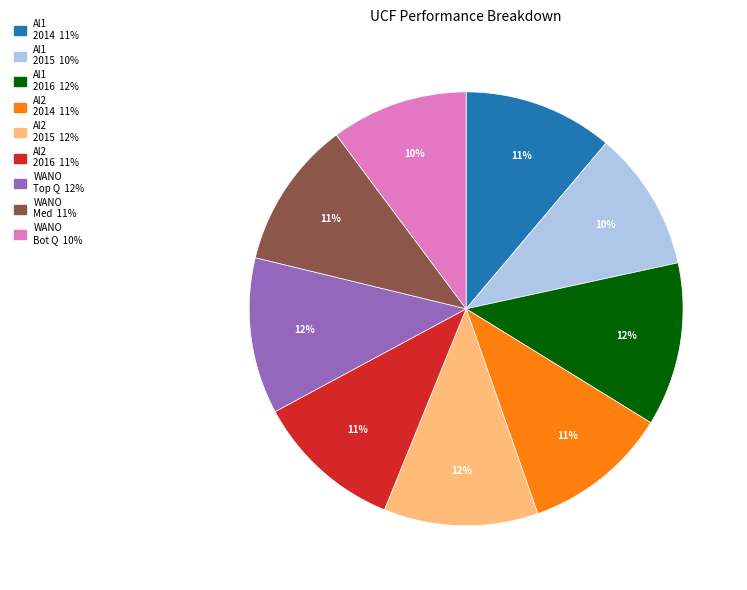

Is there any slice that represents more than half of the pie?

No